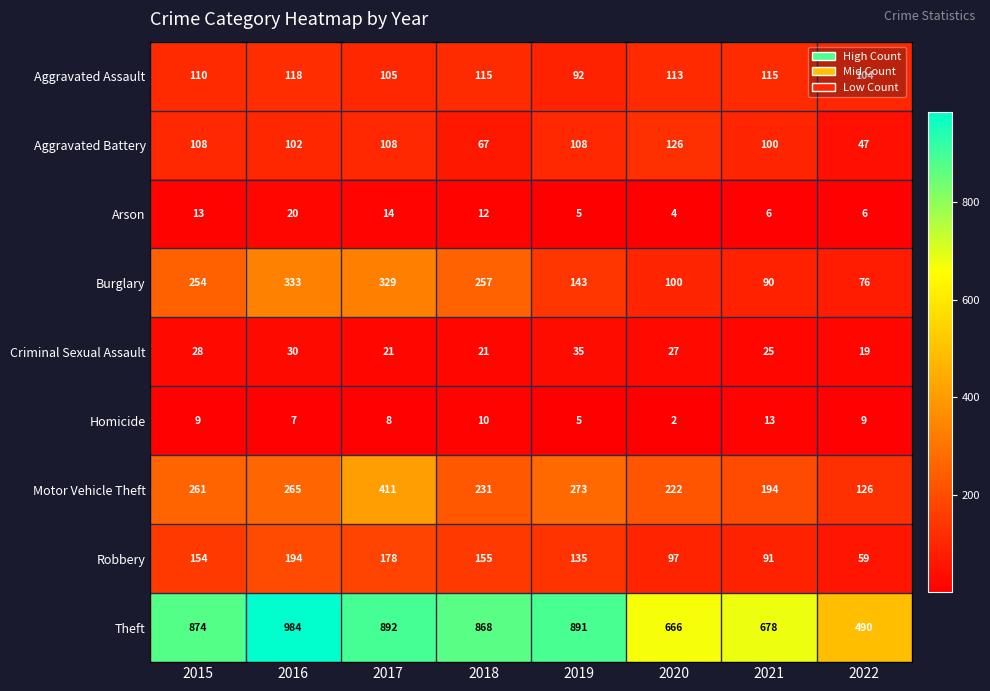

What is the sum of all Criminal Sexual Assault values?

206